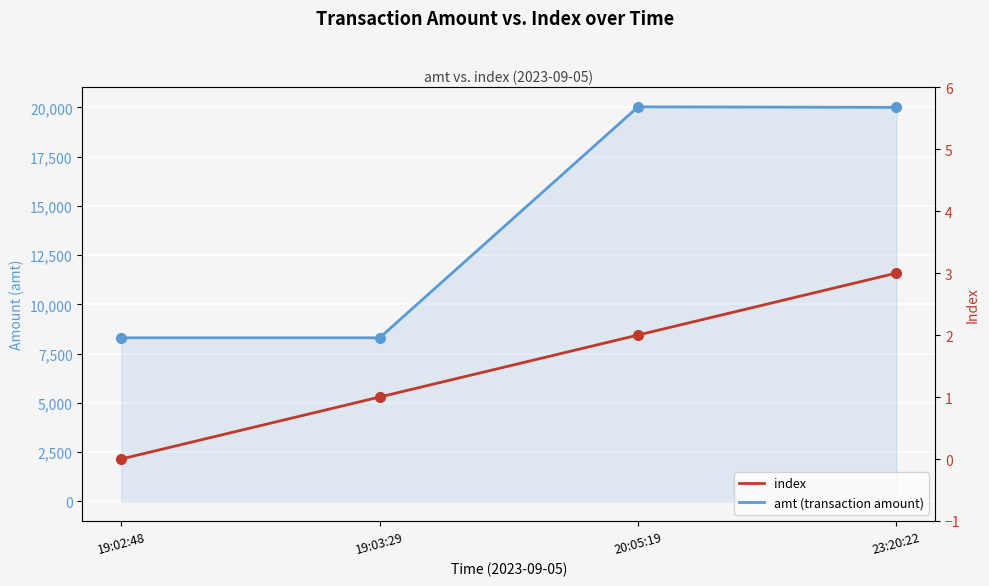

In amt (transaction amount), how many points are higher than both neighbors (excluding endpoints)?

1